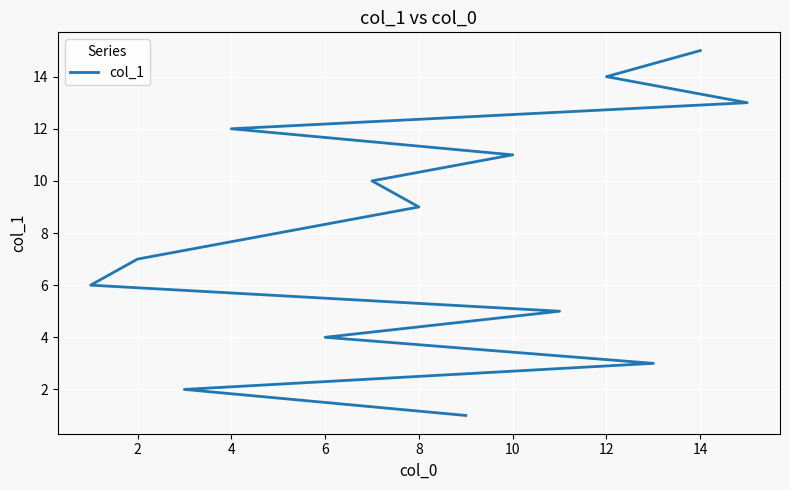

What is the value of the 5th point from the left?

5